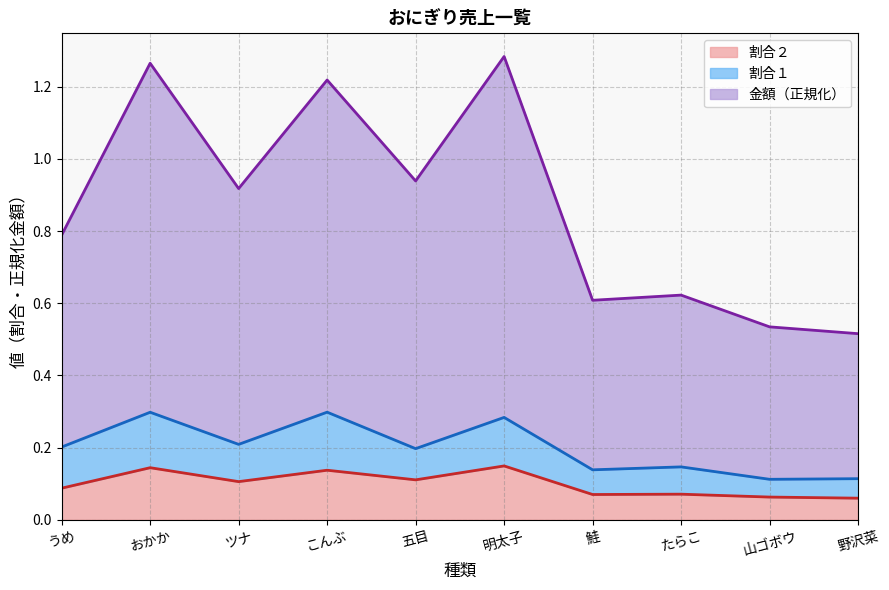

Is the value of 金額 at 野沢菜 greater than the value of 割合１ at 鮭?

No